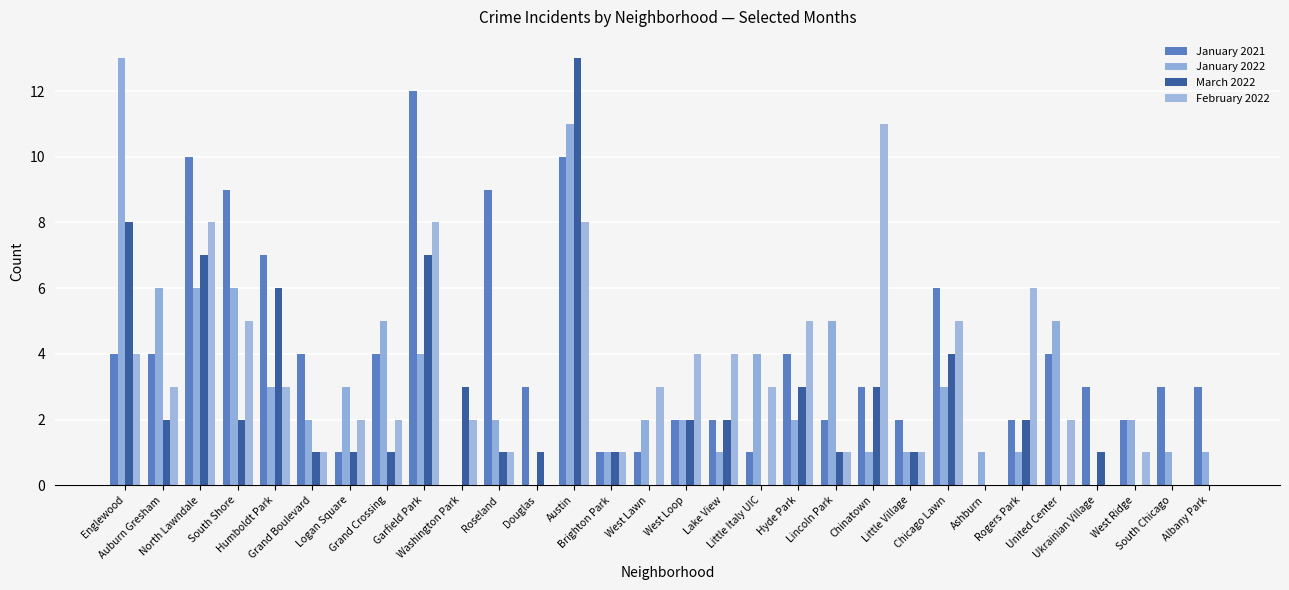

What is the greatest value displayed?

13